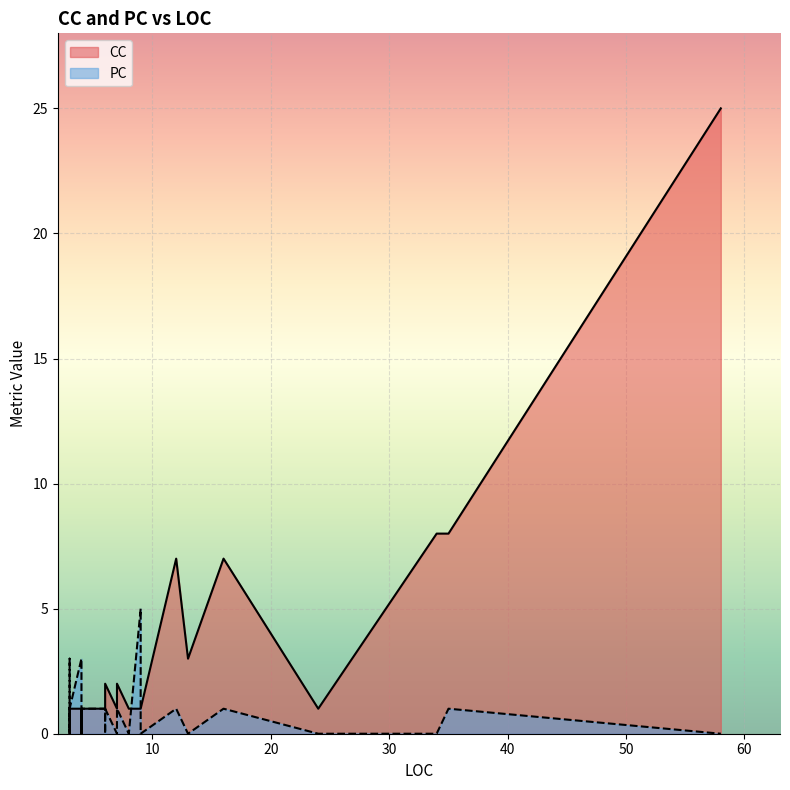

Rank the series by their average value, from highest to lowest.

CC, PC